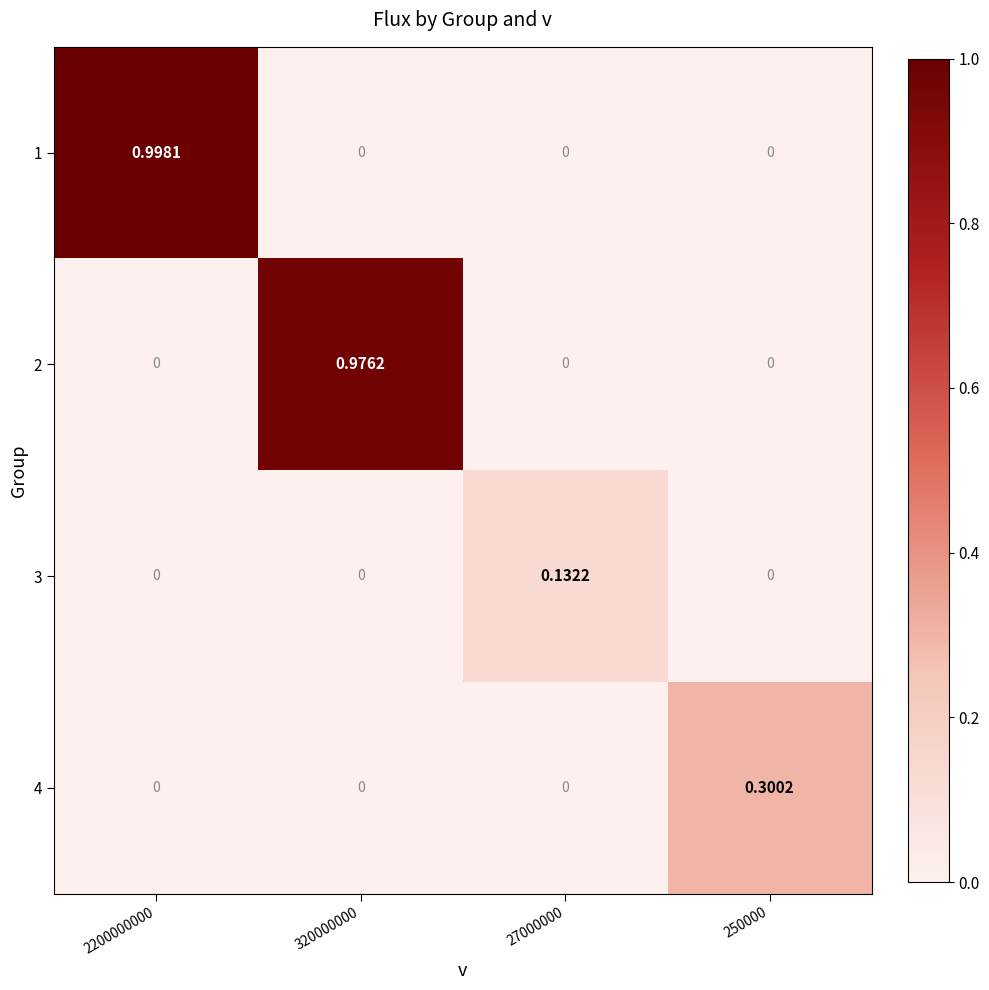

How many values in the 4 series exceed 0?

1